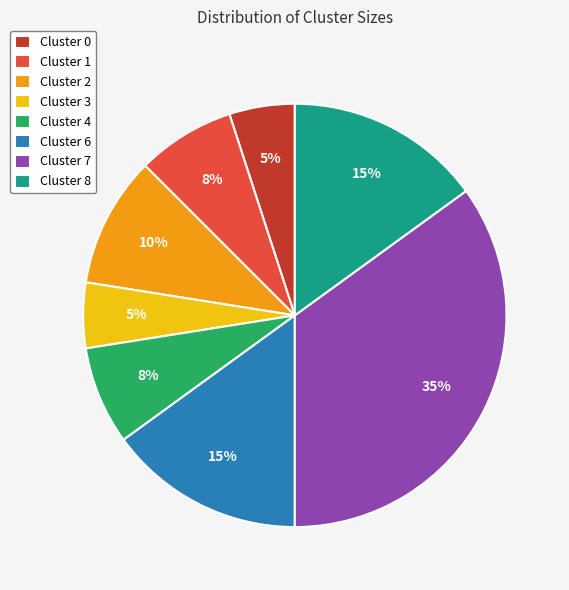

To the nearest percent, what is the average slice percentage?

12%